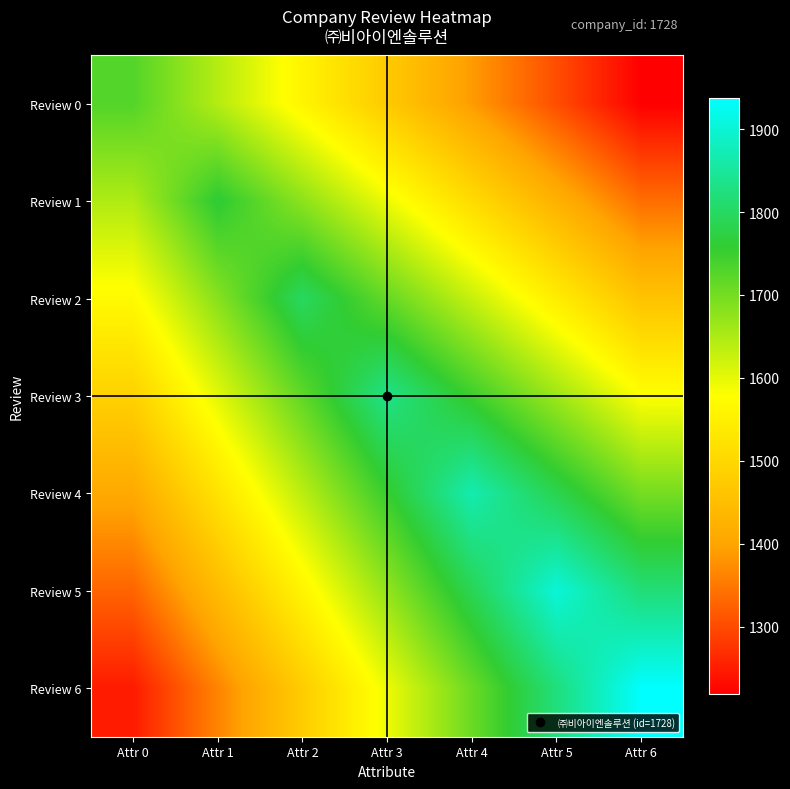

At which category does the chart reach its peak across all series?

Attr 6